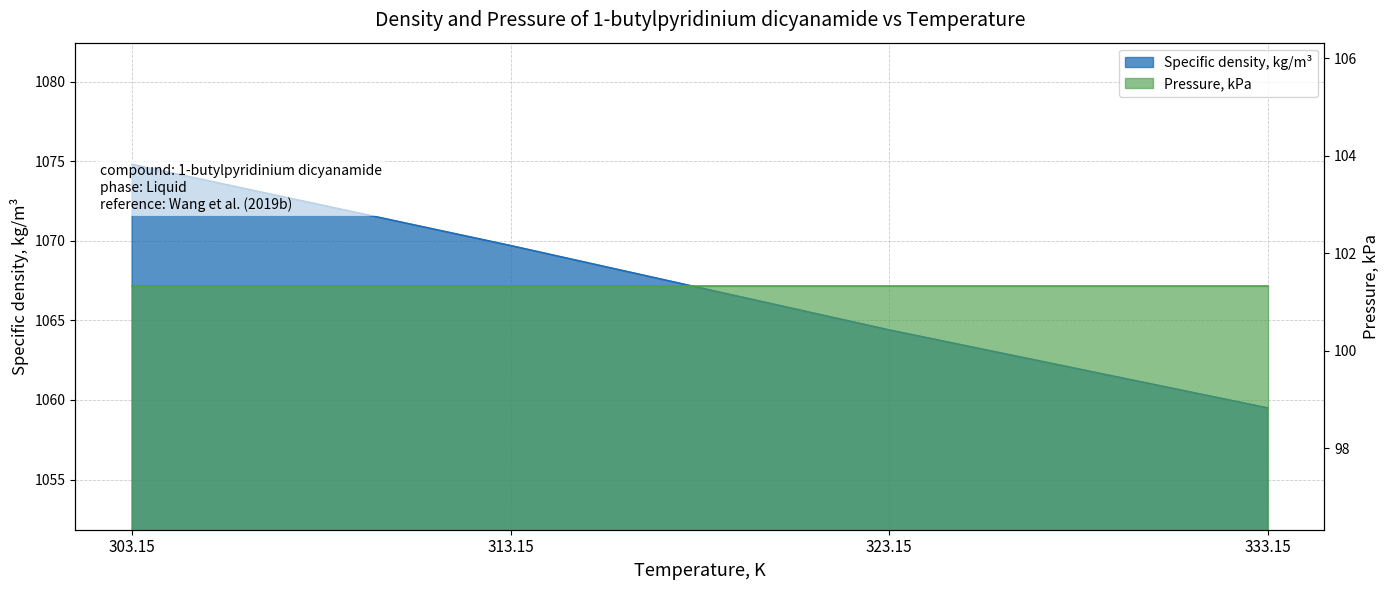

At which category does the chart reach its peak across all series?

303.15